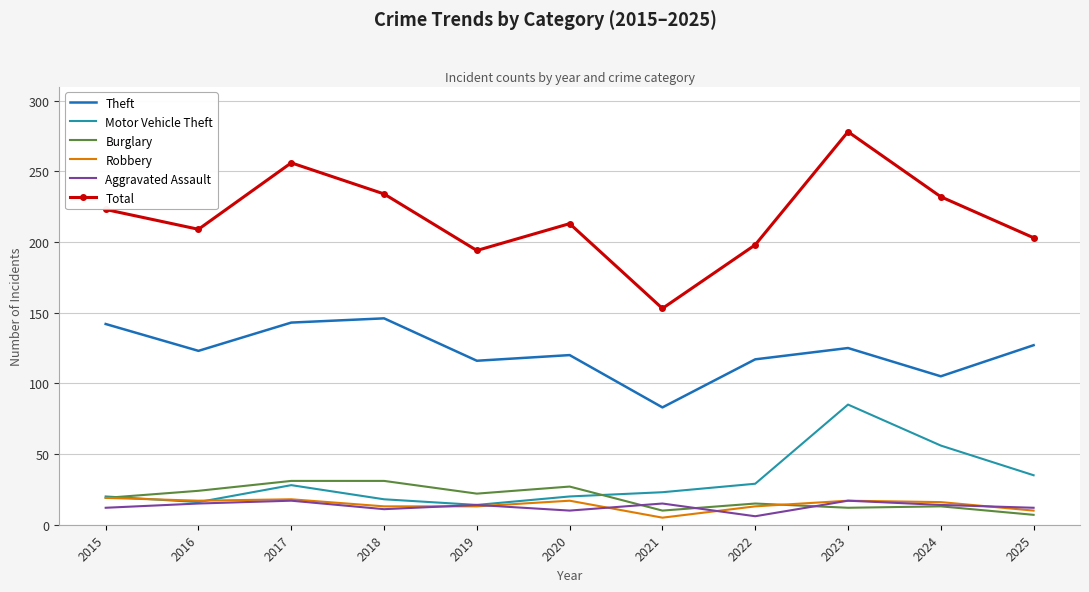

Read the Total value at 2024.

232